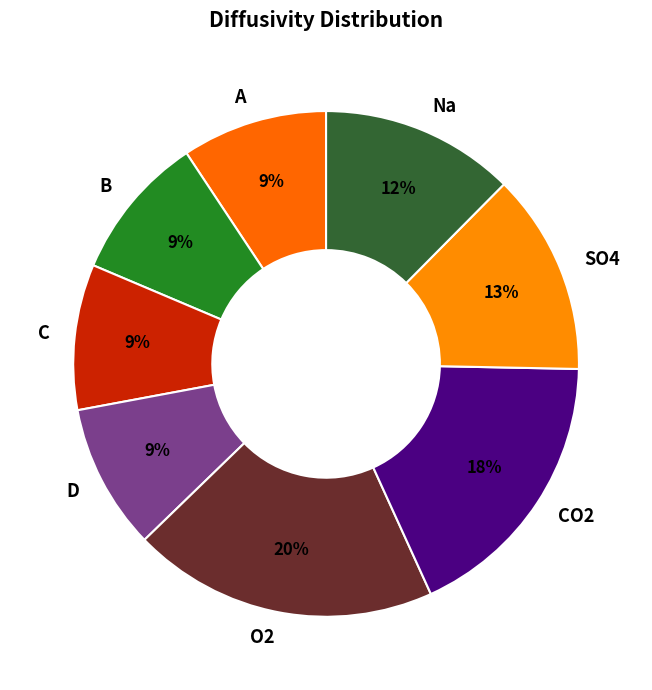

What is the largest slice in the pie chart?

O2